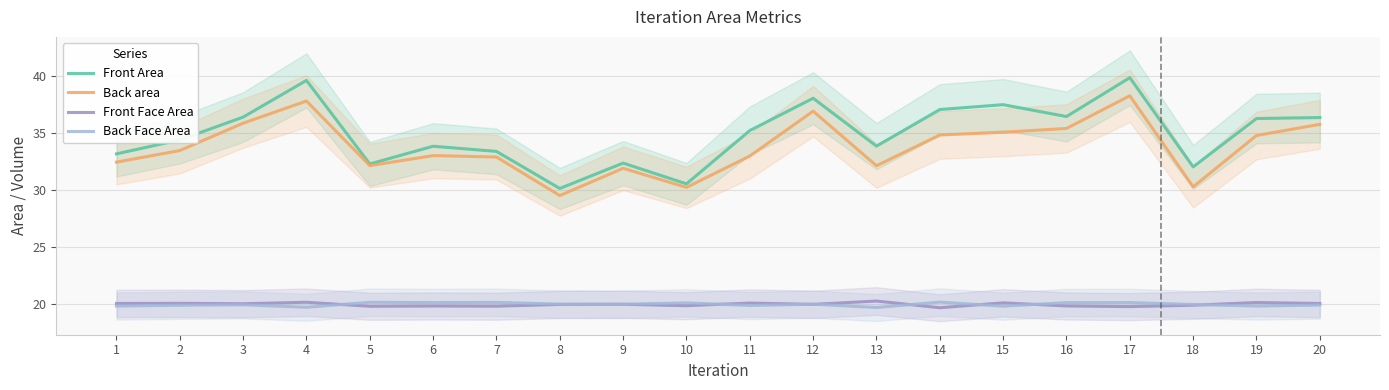

True or false: Front Face Area and Back area intersect in this chart.

False